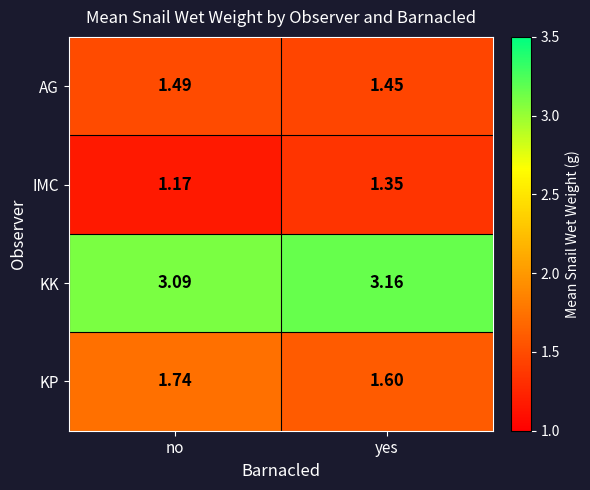

Where is KK nearest to the value 3?

no